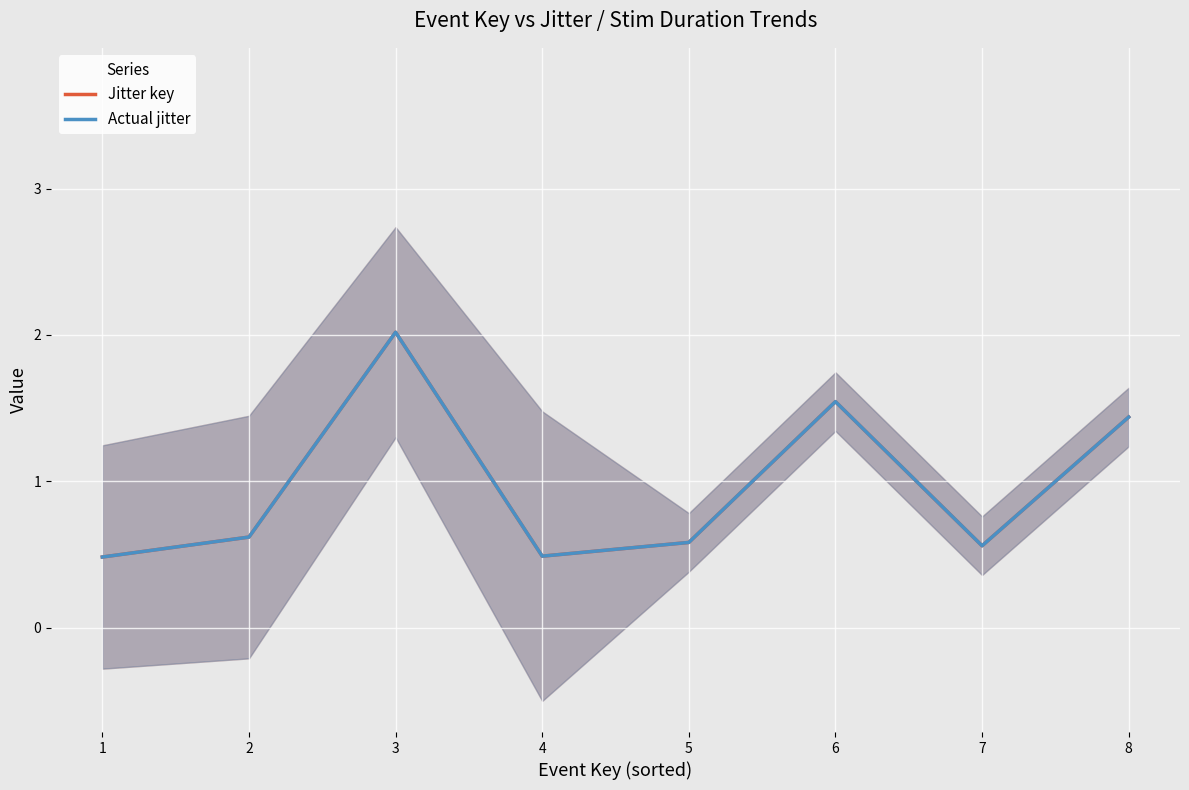

Rank the series by their average value, from lowest to highest.

Jitter key, Actual jitter